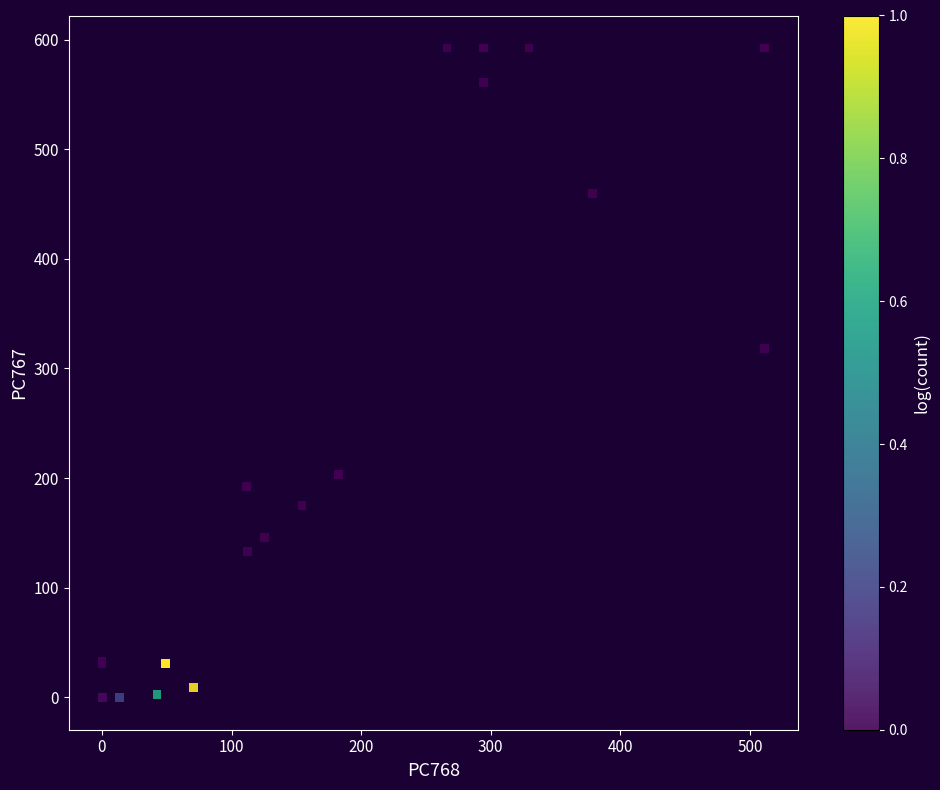

What Y value in the scatter plot is closest to 296?

318.3